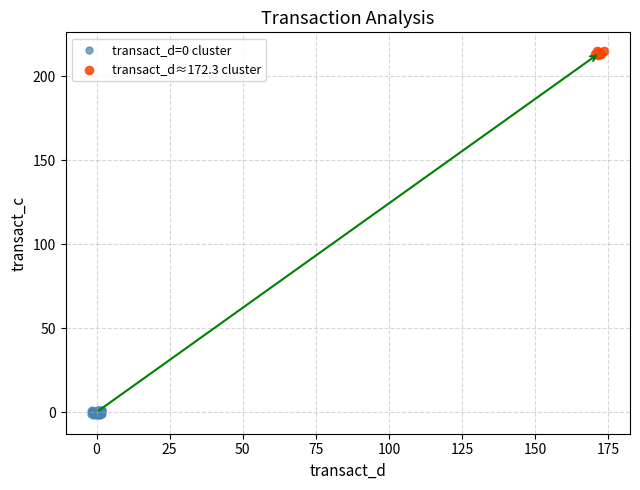

Which series reaches the minimum Y coordinate?

transact_d=0 cluster